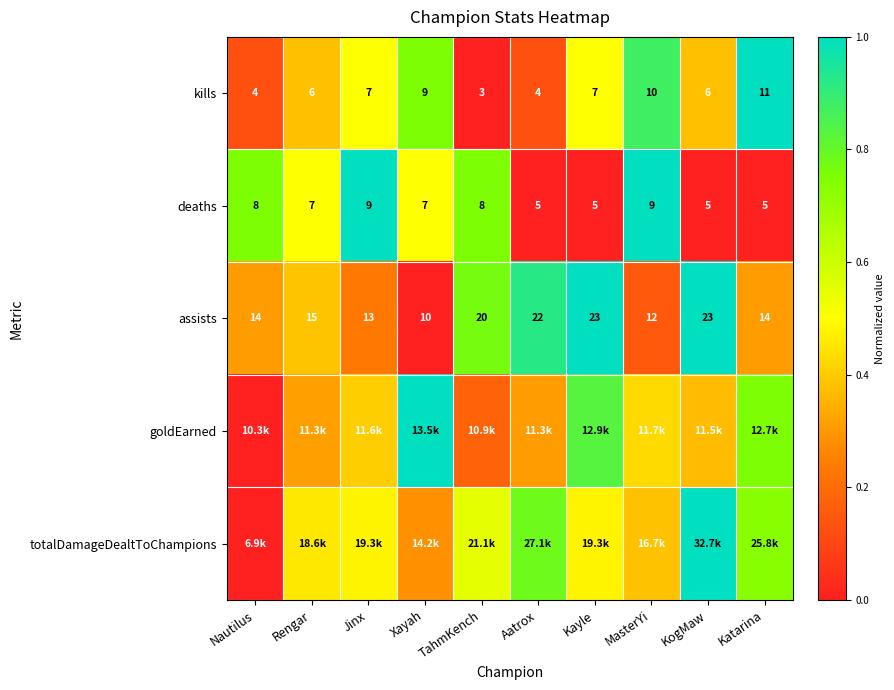

Is it true that deaths equals 0.0 at Katarina?

True